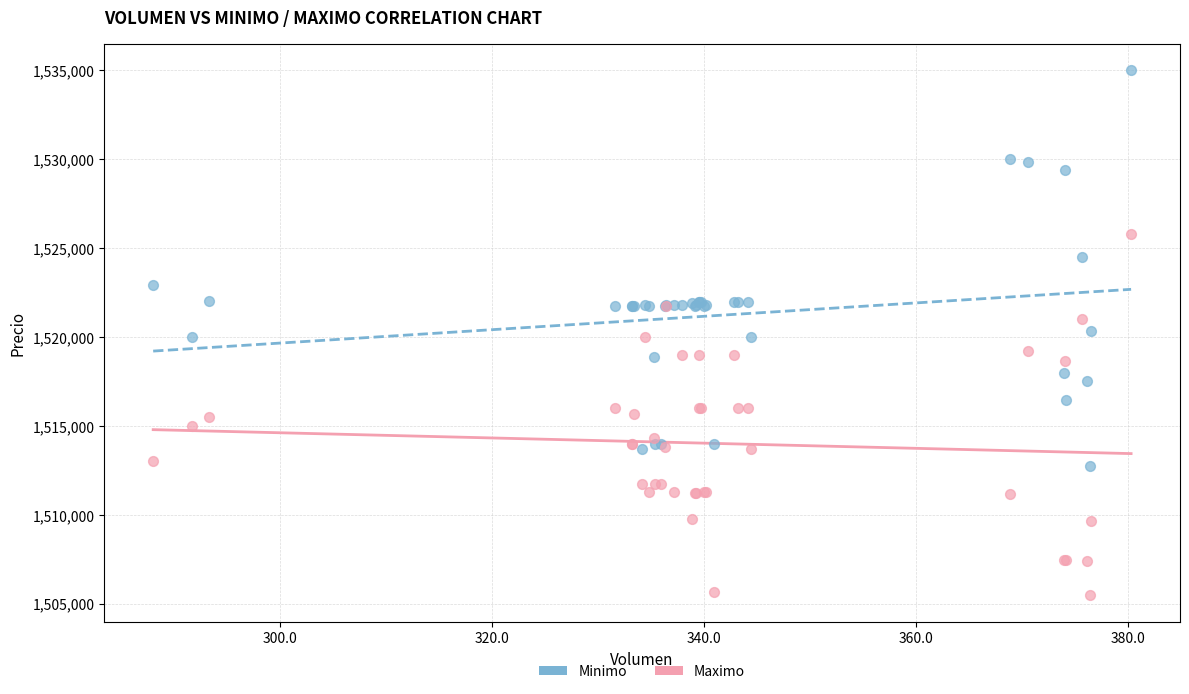

What are all the series names shown in the legend?

Minimo, Maximo